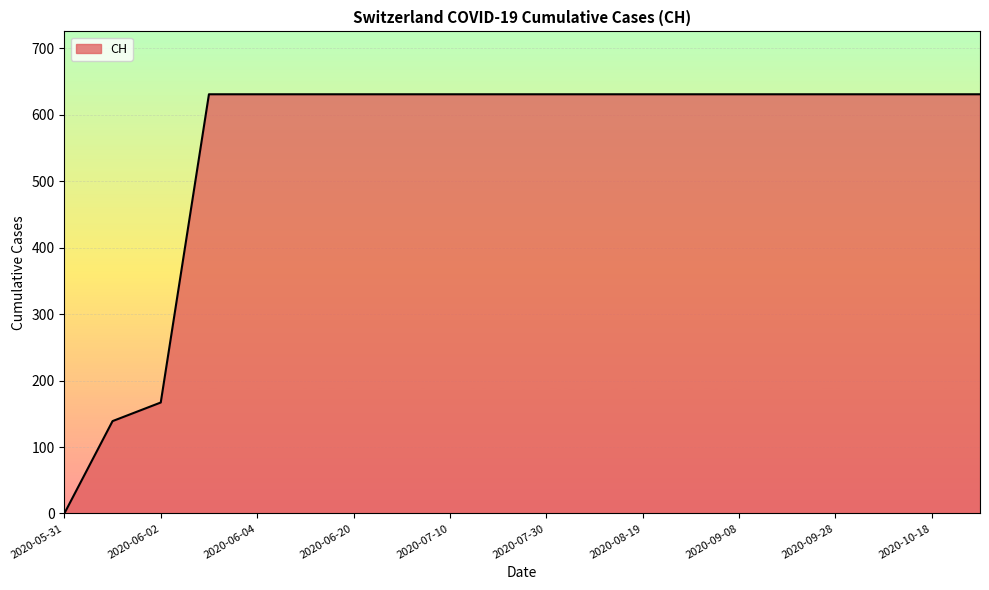

Reading left to right, list all the values displayed in this chart.

0	139	167	631	631	631	631	631	631	631	631	631	631	631	631	631	631	631	631	631